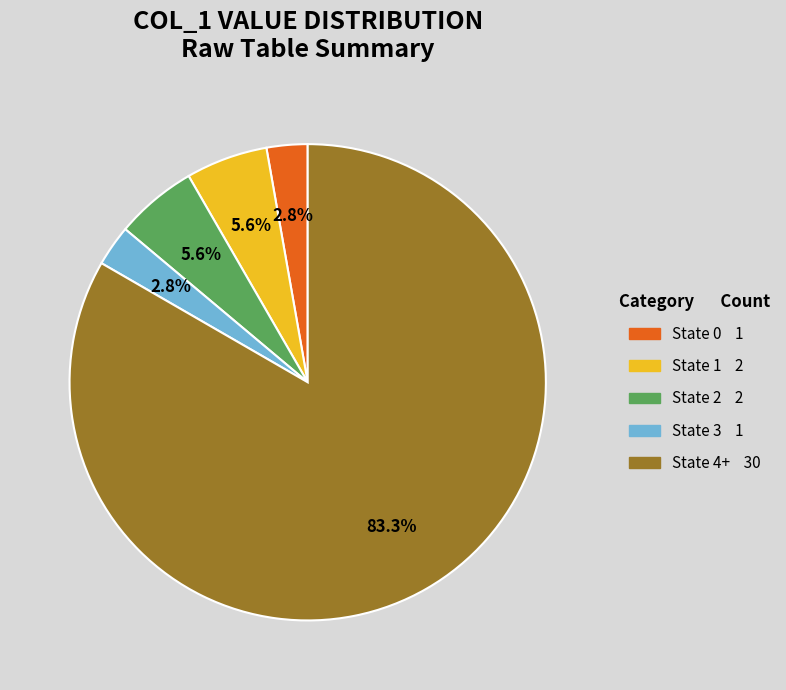

Is there any slice that represents more than half of the pie?

Yes